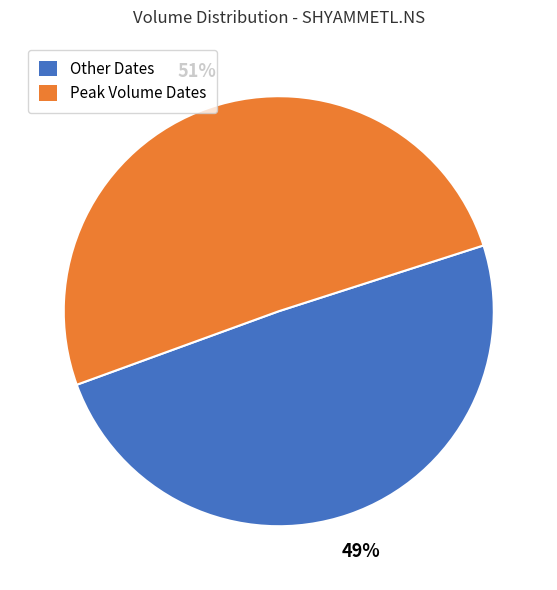

Is there a majority slice in this chart?

Yes